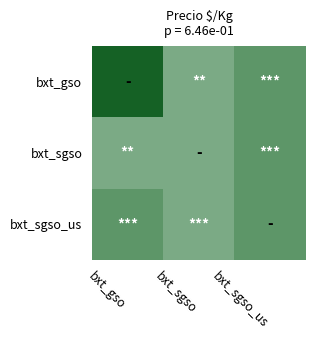

At how many categories does at least one series exceed 289?

1